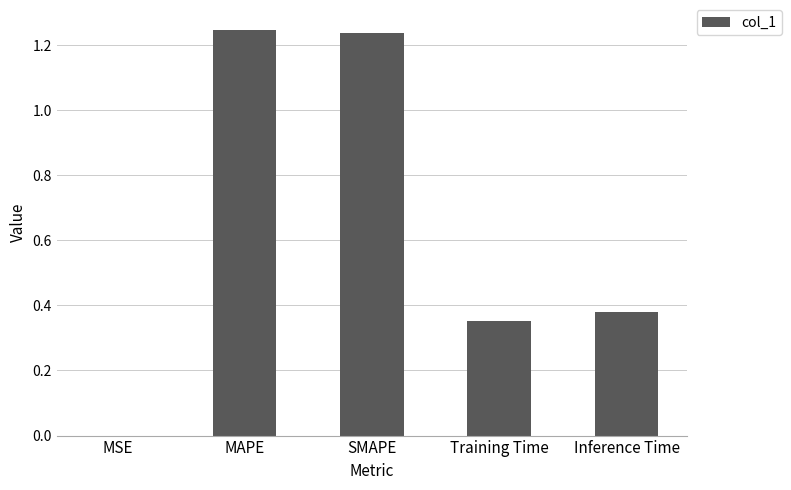

Between MSE and Inference Time, which is larger?

Inference Time